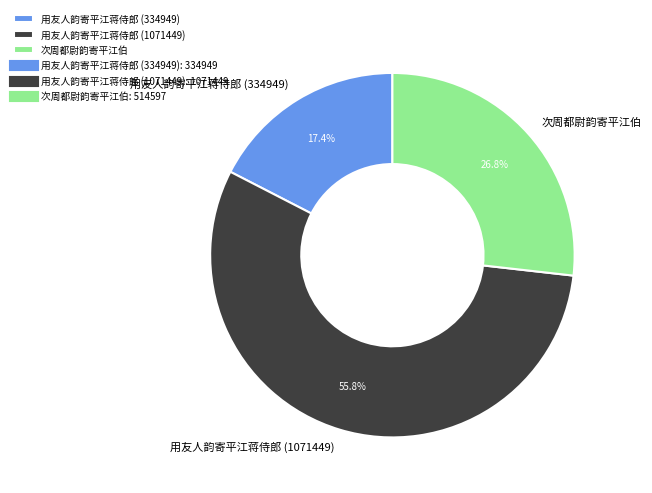

Rank the categories by value from lowest to highest.

用友人韵寄平江蒋侍郎 (334949), 次周都尉韵寄平江伯, 用友人韵寄平江蒋侍郎 (1071449)